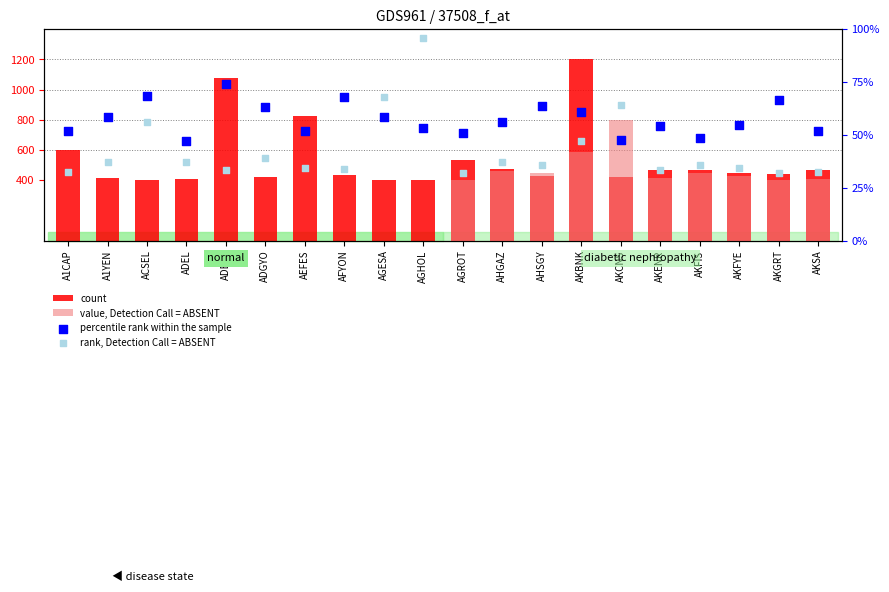

Is the value of rank, Detection Call = ABSENT at AKGRT greater than the value of percentile rank within the sample at AHGAZ?

No